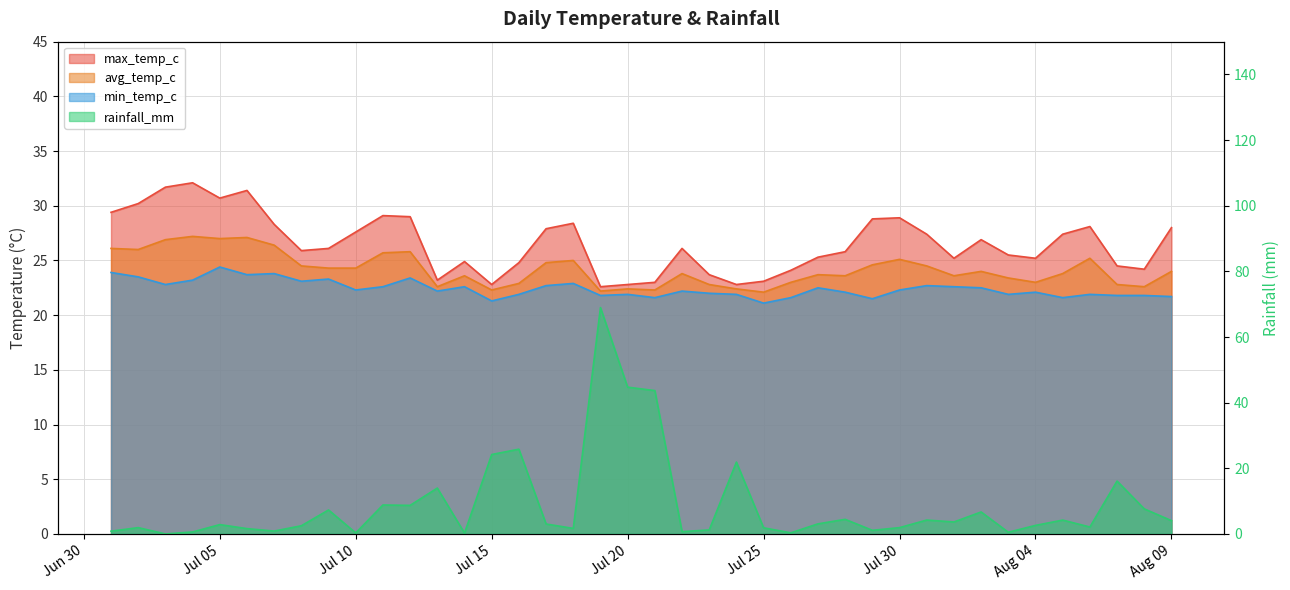

How many interior local peaks does the avg_temp_c series have?

11